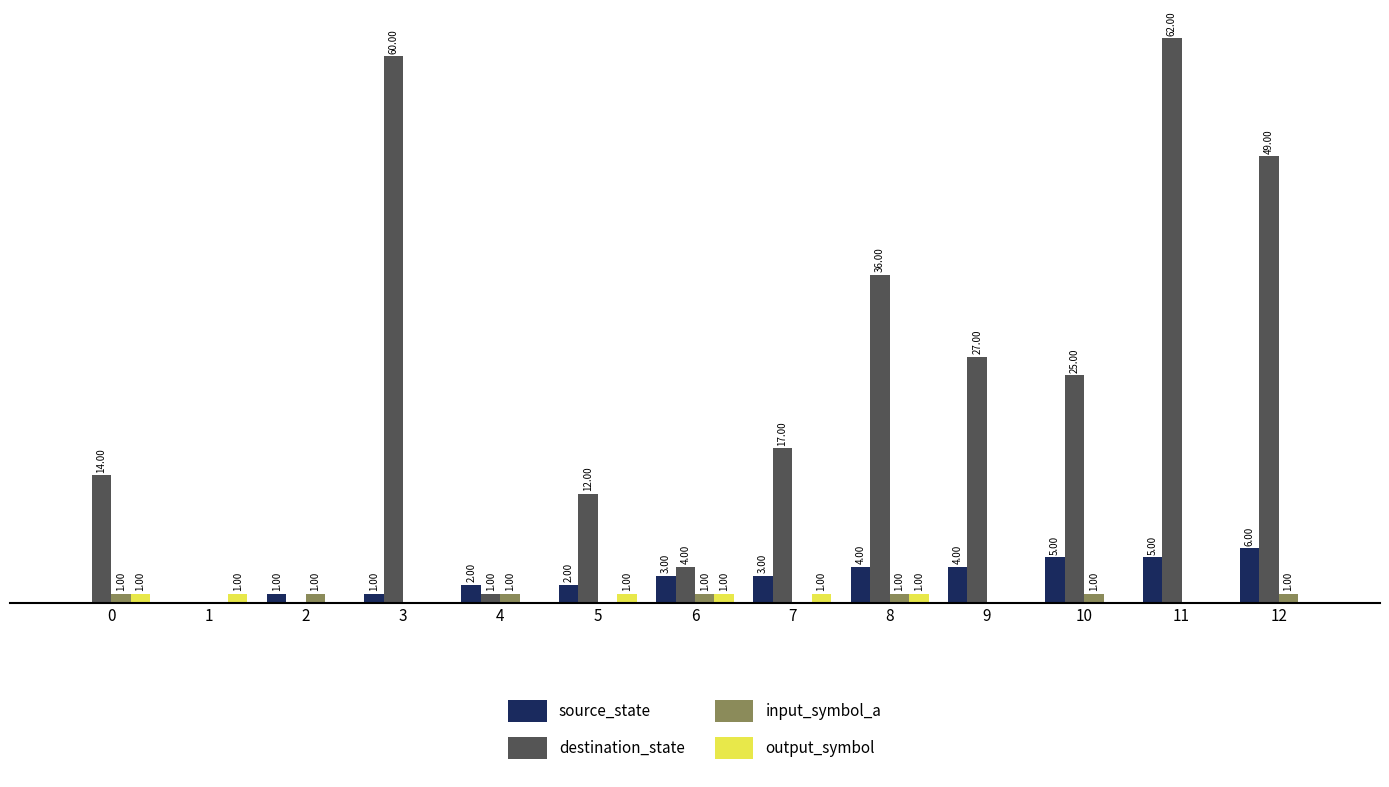

Which series changed the most between 1 and 7?

destination_state